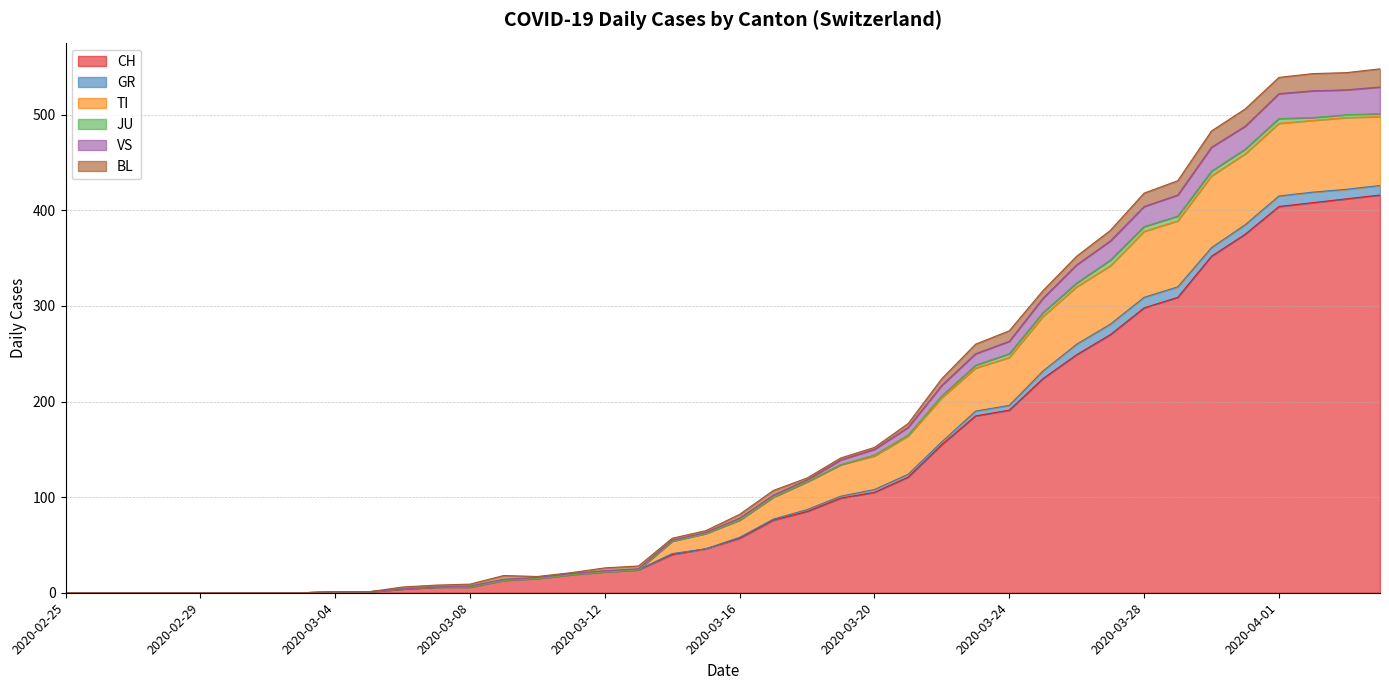

Does the chart have visible grid lines?

Yes